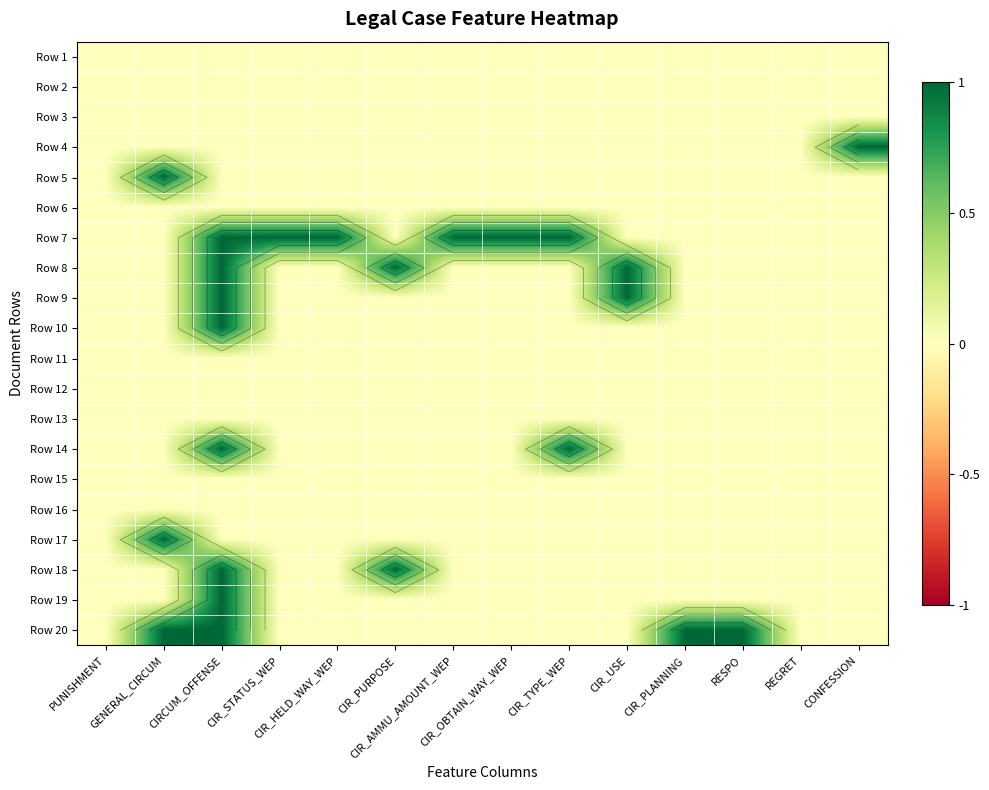

At which category is the sum across all series the highest?

CIRCUM_OFFENSE